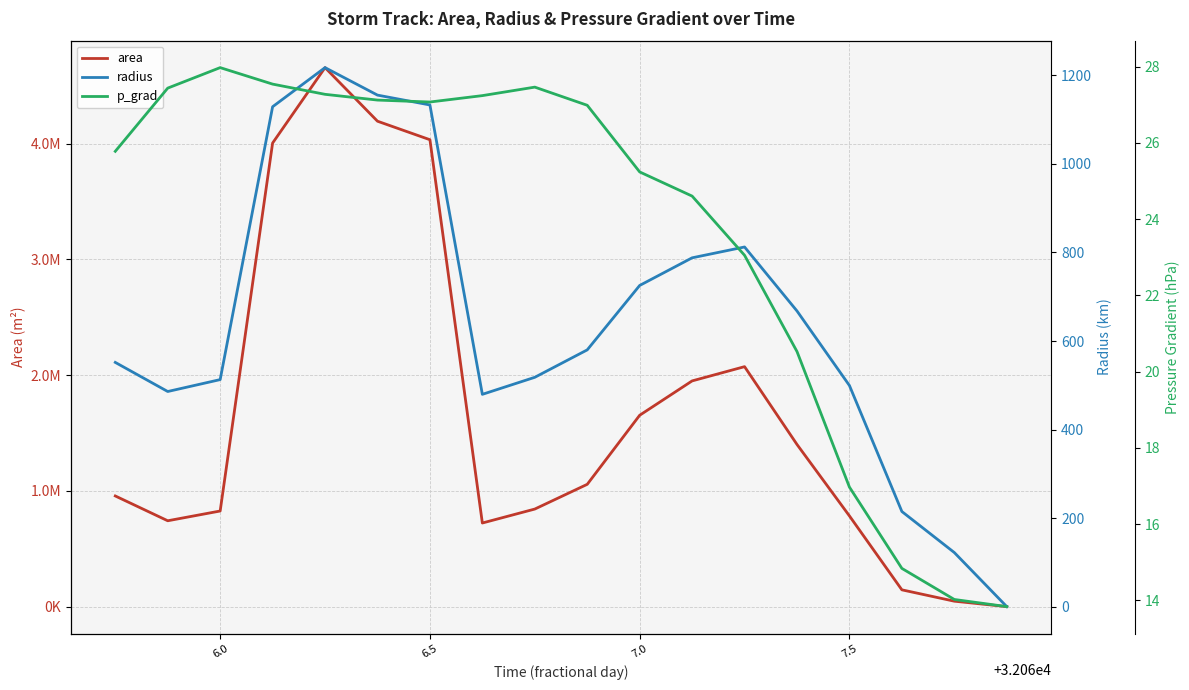

True or false: area and p_grad intersect in this chart.

True